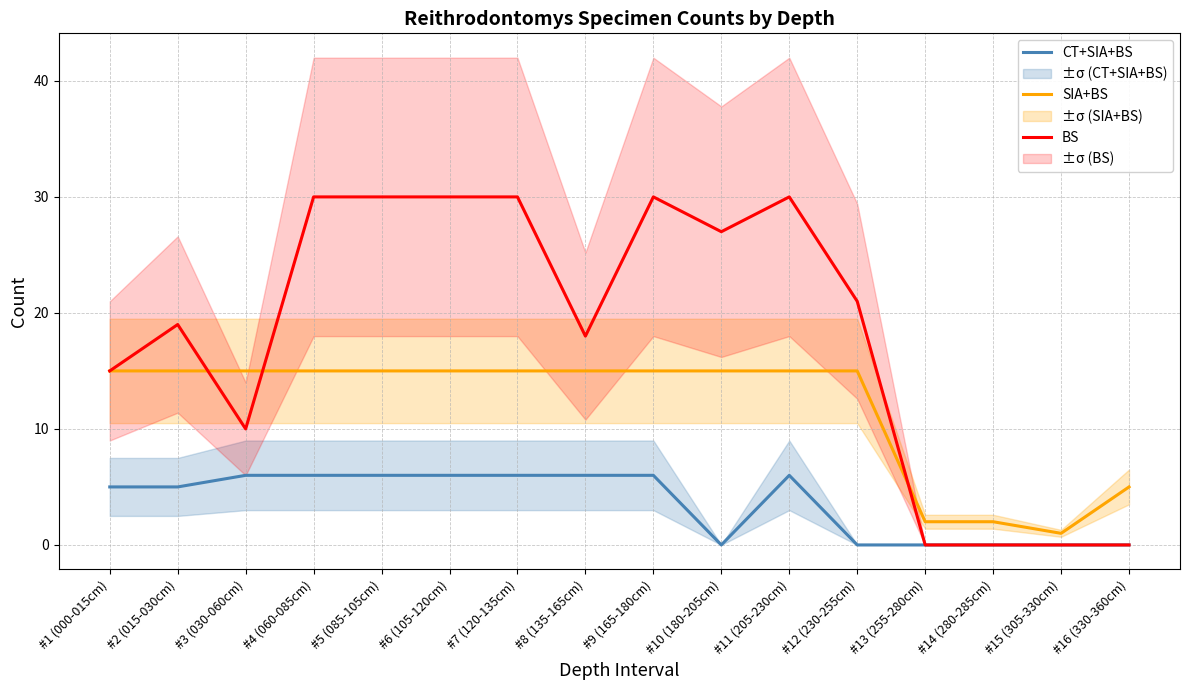

Rank the series at #1 (000-015cm) from highest to lowest value.

SIA+BS, BS, CT+SIA+BS